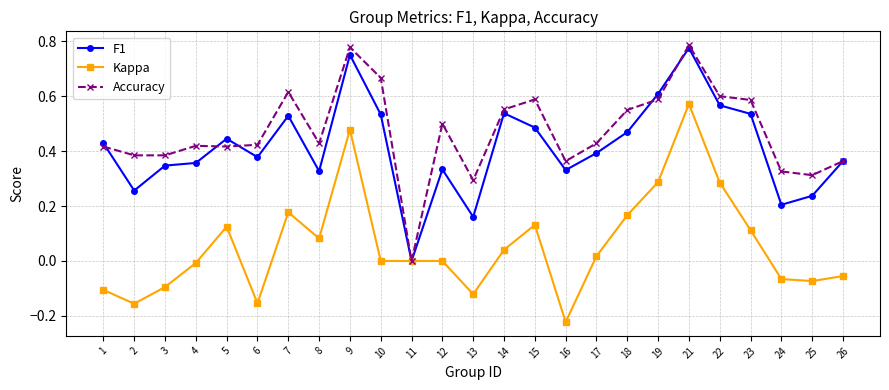

Which label corresponds to the smallest value in the chart?

16